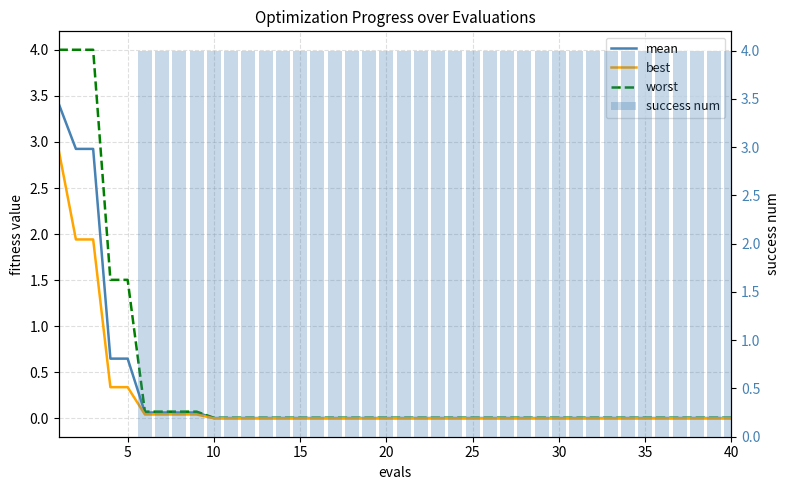

Which series has the largest range (max minus min)?

success num